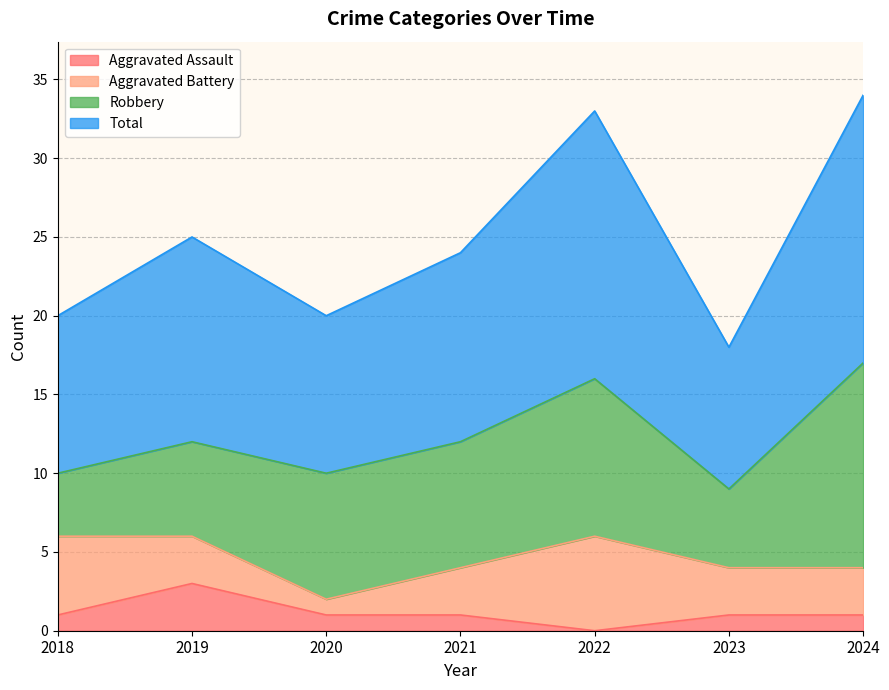

What are all the series names shown in the legend?

Aggravated Assault, Aggravated Battery, Robbery, Total